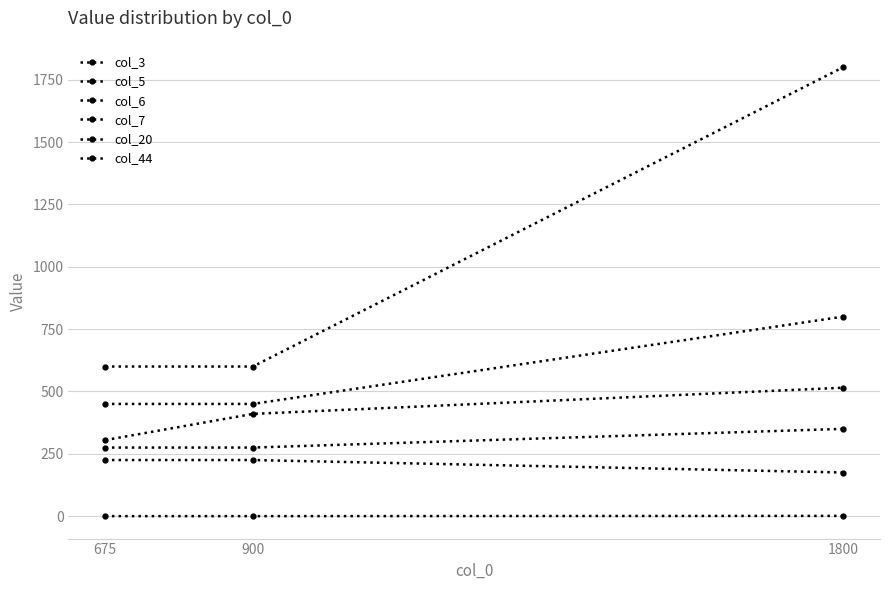

Is it true that col_44 equals 225 at 900?

True